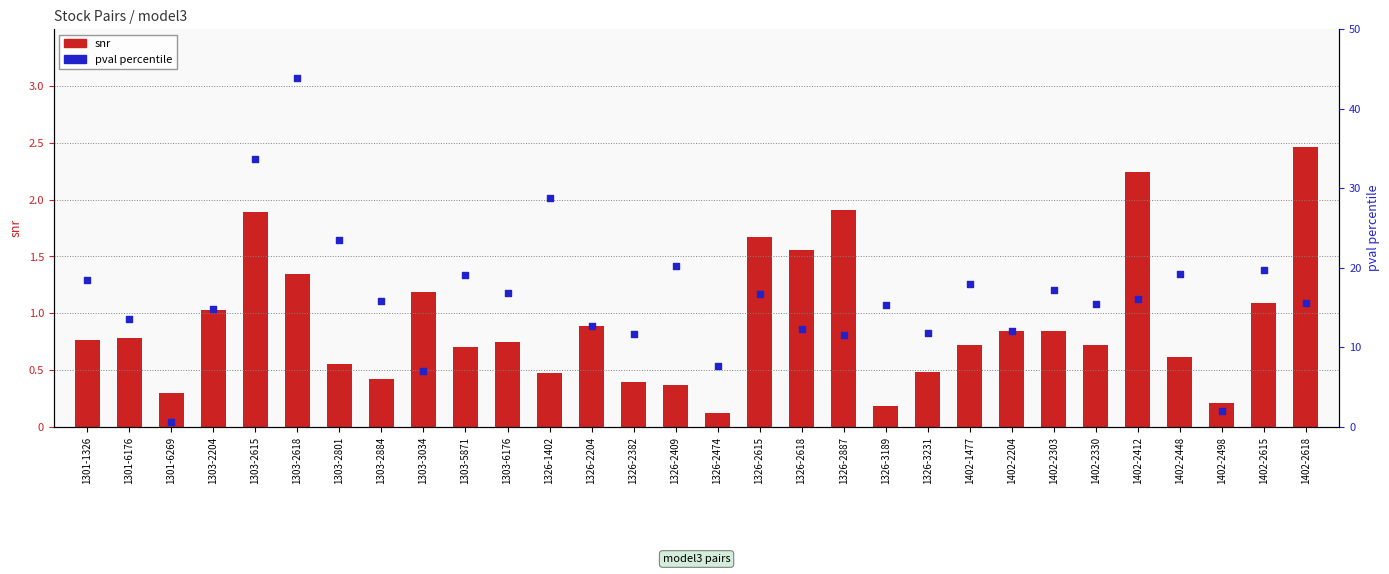

Is the value of snr at 1303-2884 greater than the value of pval percentile at 1303-6176?

No